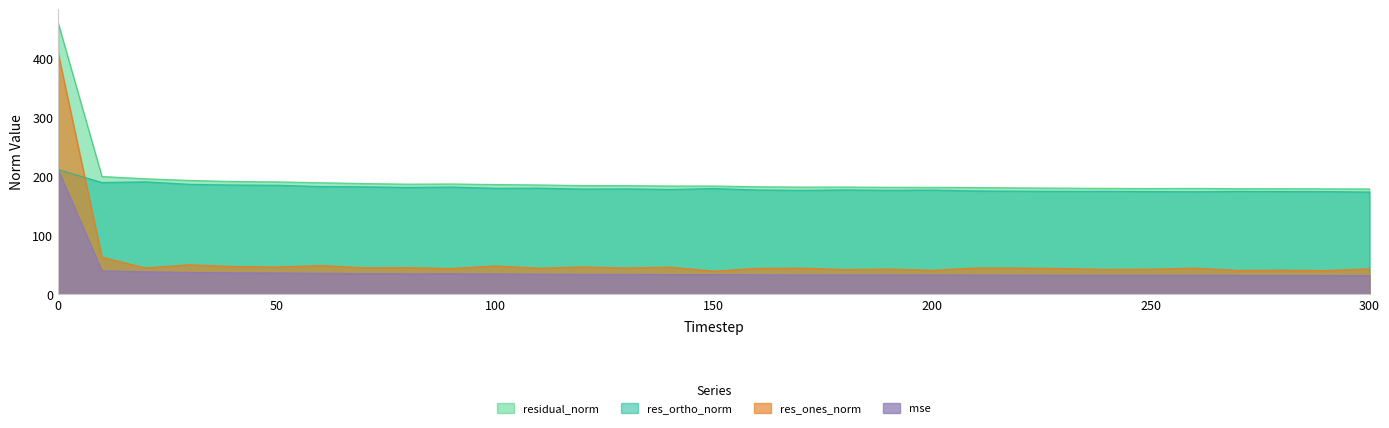

Reading left to right, list all the values displayed in this chart.

mse: 211.0	39.9	38.3	37.3	36.5	36.3	35.8	35.2	34.9	35.0	34.6	34.4	34.0	33.9	33.7	33.7	33.2	33.0	33.1	32.9	32.9	32.7	32.5	32.4	32.2	32.1	32.2	32.1	32.1	32.0	31.9
res_ones_norm: 407.8	63.0	44.8	50.2	47.3	46.4	49.0	45.1	45.4	43.9	48.2	44.4	46.5	44.7	46.2	39.4	44.1	44.6	42.1	42.9	40.8	44.7	44.6	43.9	42.2	42.7	44.5	40.6	41.1	40.4	43.3
res_ortho_norm: 211.4	189.4	190.6	186.4	185.2	184.8	182.7	182.1	181.1	181.8	179.7	180.0	178.3	178.6	177.7	179.2	176.9	176.2	176.9	176.3	176.6	175.2	174.8	174.5	174.5	174.1	173.9	174.4	174.2	174.1	173.3
residual_norm: 459.3	199.6	195.8	193.0	191.2	190.5	189.1	187.6	186.7	187.0	186.0	185.4	184.3	184.2	183.6	183.5	182.3	181.7	181.8	181.4	181.3	180.9	180.4	179.9	179.5	179.3	179.5	179.1	179.0	178.8	178.6